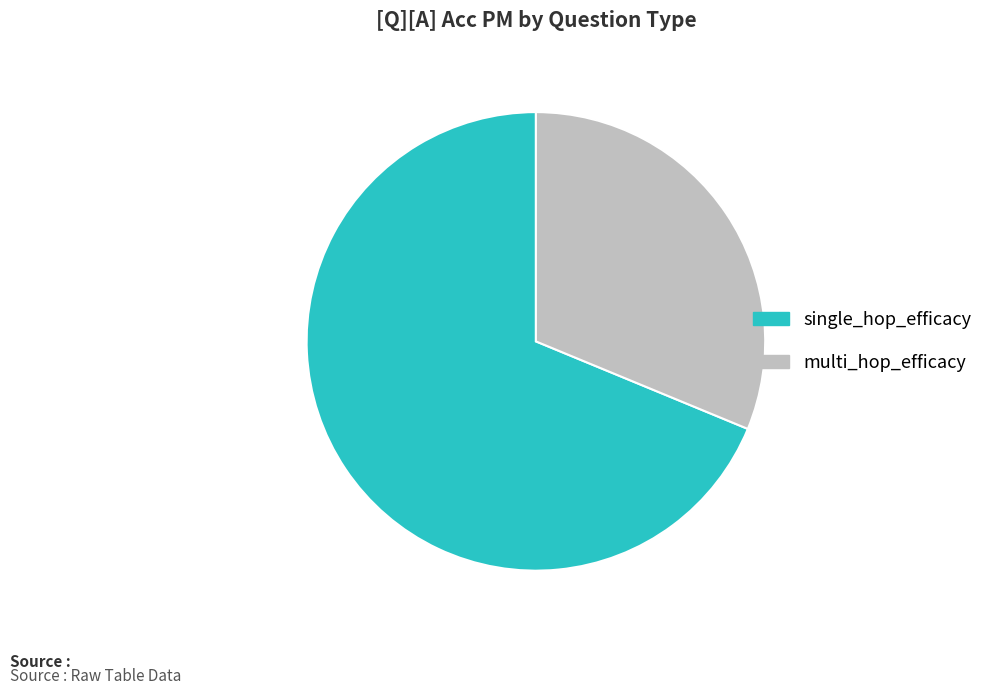

Which category has the smallest portion of the pie?

multi_hop_efficacy